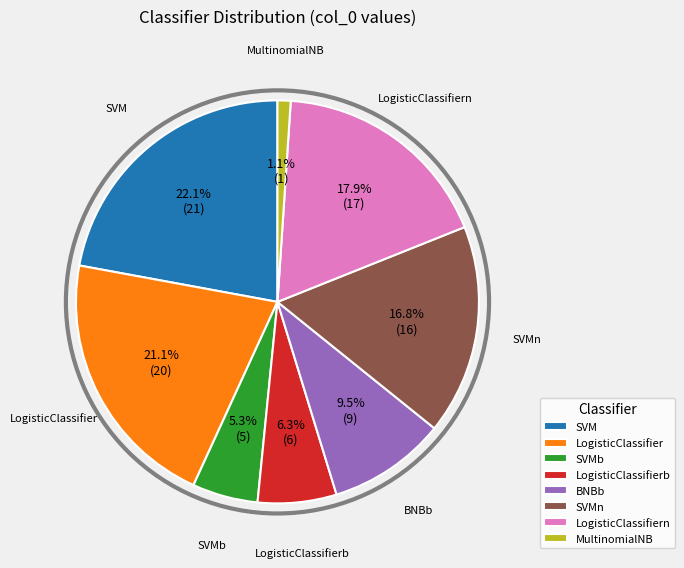

Count the number of slices in the pie.

8